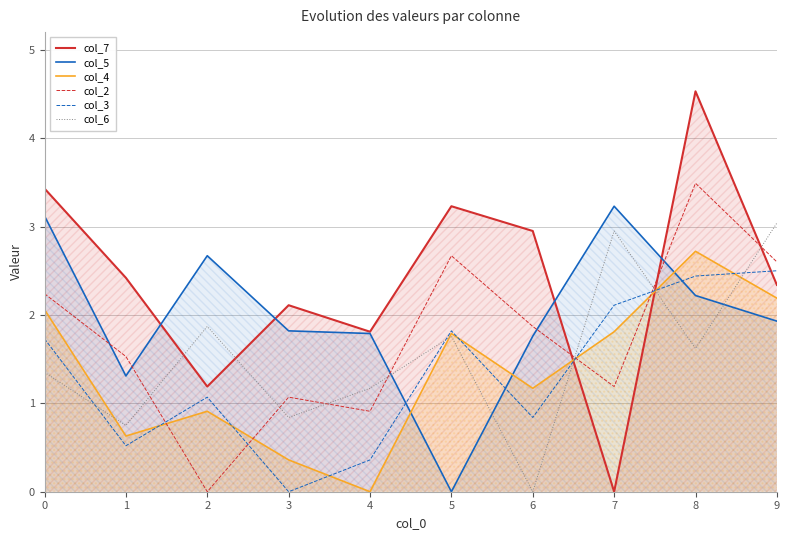

At which label is col_2 closest to 1?

3